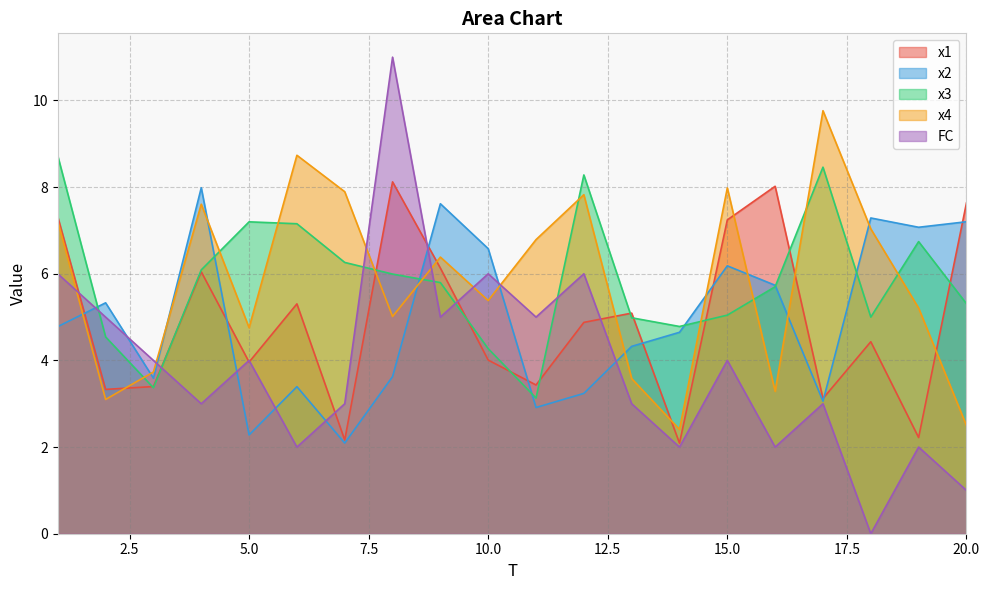

What is the greatest value displayed?

11.0